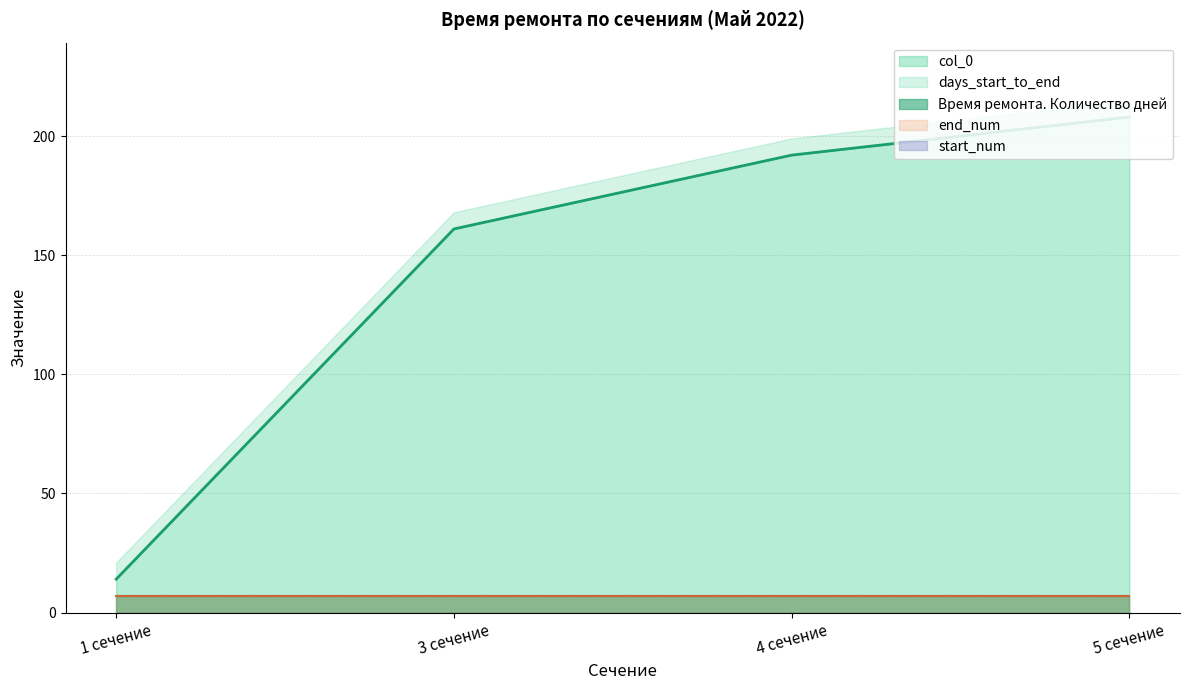

The value of end_num at 5 сечение is 7. True or false?

True